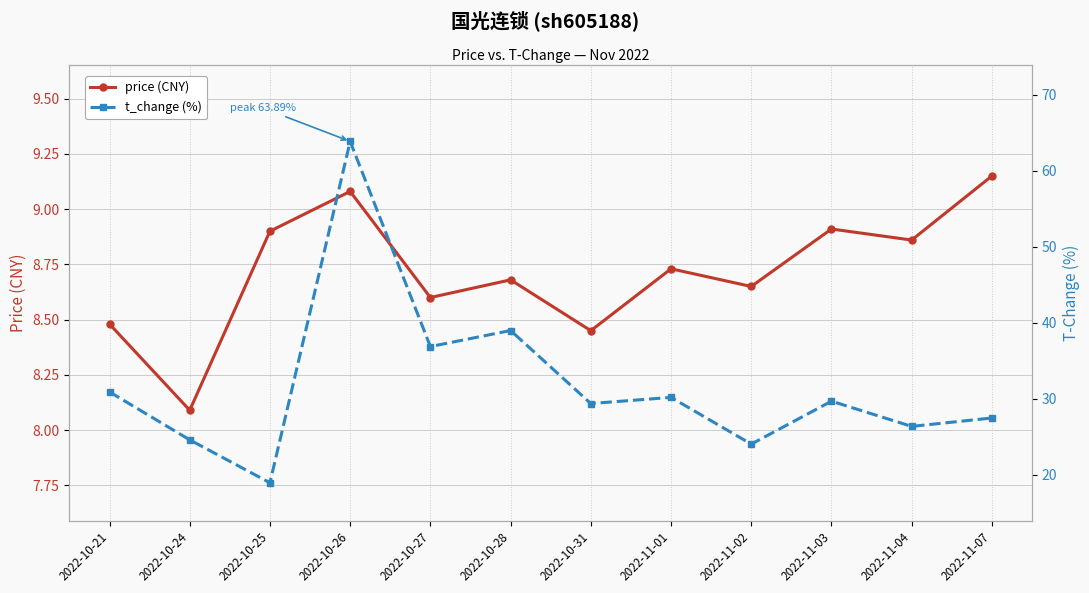

What is the label of the 7th point from the left?

2022-10-31